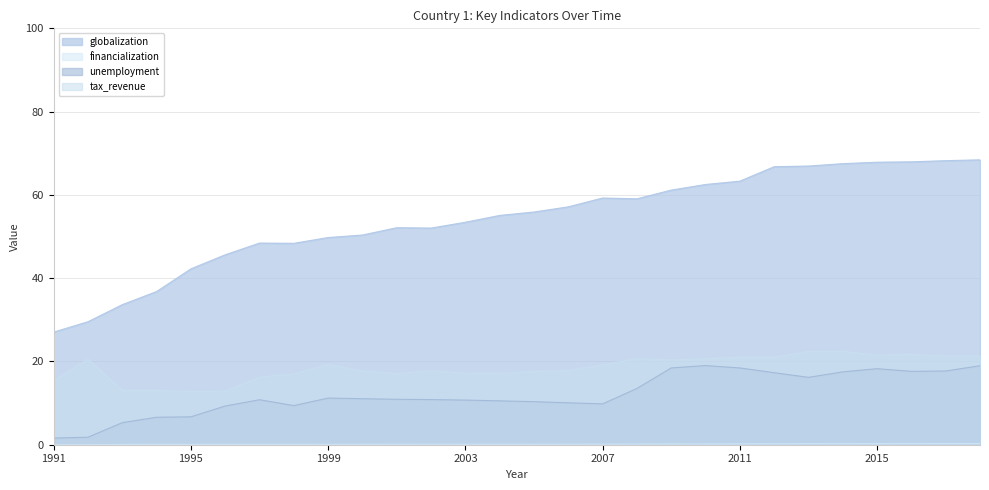

Reading left to right, what are all the values shown in this chart?

globalization: 1991=27.1	1992=29.5	1993=33.6	1994=36.8	1995=42.2	1996=45.6	1997=48.4	1998=48.4	1999=49.8	2000=50.4	2001=52.1	2002=52.0	2003=53.4	2004=55.1	2005=55.9	2006=57.1	2007=59.2	2008=59.1	2009=61.1	2010=62.5	2011=63.3	2012=66.8	2013=66.9	2014=67.5	2015=67.8	2016=67.9	2017=68.2	2018=68.4
financialization: 1991=0.0	1992=0.0	1993=0.1	1994=0.1	1995=0.1	1996=0.1	1997=0.1	1998=0.1	1999=0.1	2000=0.1	2001=0.1	2002=0.1	2003=0.1	2004=0.1	2005=0.1	2006=0.1	2007=0.1	2008=0.2	2009=0.2	2010=0.2	2011=0.2	2012=0.2	2013=0.2	2014=0.2	2015=0.2	2016=0.2	2017=0.2	2018=0.3
unemployment: 1991=1.6	1992=1.8	1993=5.3	1994=6.6	1995=6.7	1996=9.3	1997=10.8	1998=9.4	1999=11.2	2000=11.1	2001=10.9	2002=10.8	2003=10.7	2004=10.5	2005=10.3	2006=10.1	2007=9.8	2008=13.5	2009=18.4	2010=19.0	2011=18.4	2012=17.3	2013=16.2	2014=17.5	2015=18.3	2016=17.6	2017=17.7	2018=19.0
tax_revenue: 1991=15.4	1992=20.5	1993=13.1	1994=13.1	1995=12.7	1996=12.9	1997=16.2	1998=17.0	1999=19.3	2000=17.7	2001=17.1	2002=17.8	2003=17.2	2004=17.1	2005=17.6	2006=17.8	2007=19.2	2008=20.6	2009=20.3	2010=20.7	2011=21.0	2012=21.0	2013=22.4	2014=22.4	2015=21.6	2016=21.7	2017=21.2	2018=21.3